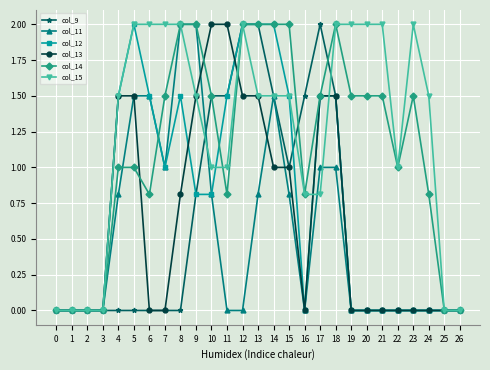

True or false: col_14 has more than 1 interior local peaks.

True